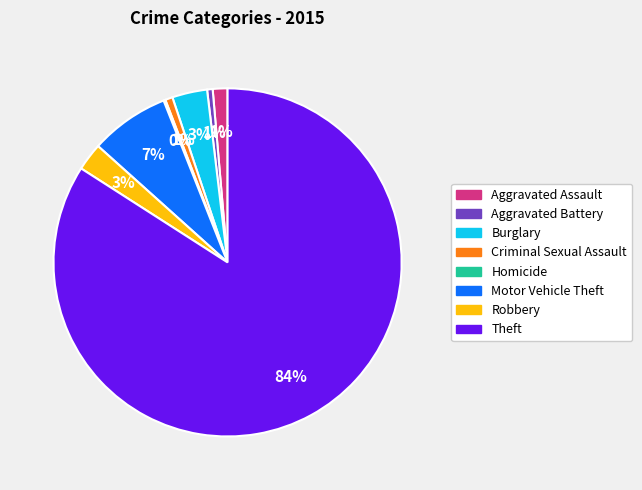

Does Theft account for over 50% of the chart?

Yes